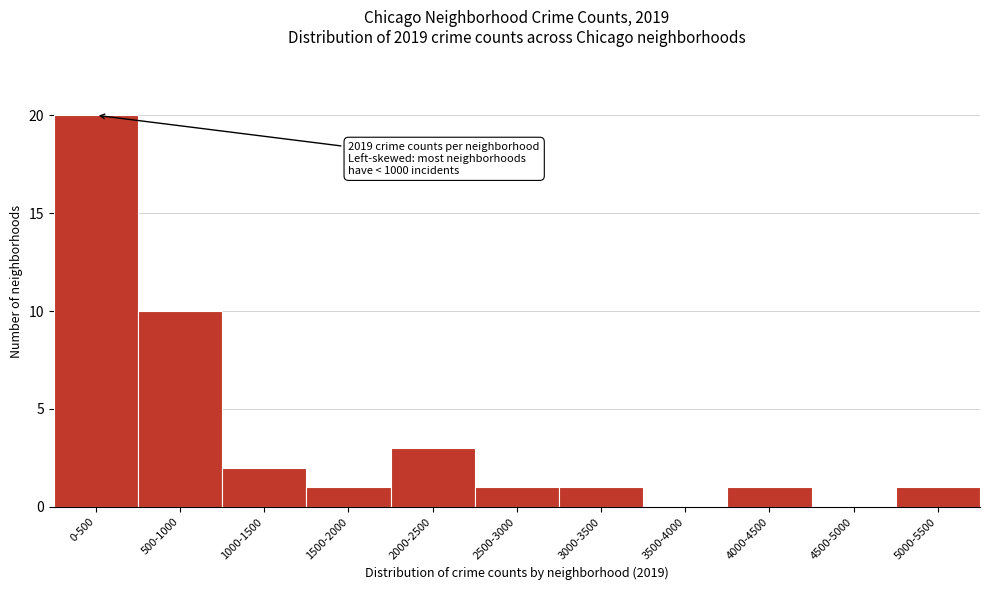

Reading left to right, what are all the values shown in this chart?

0-500=20	500-1000=10	1000-1500=2	1500-2000=1	2000-2500=3	2500-3000=1	3000-3500=1	3500-4000=0	4000-4500=1	4500-5000=0	5000-5500=1